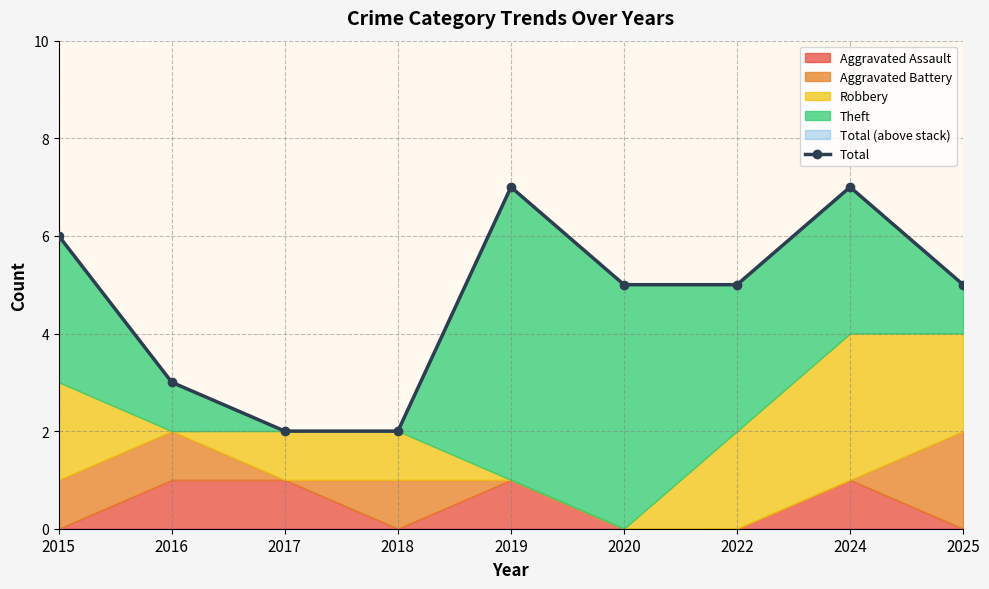

What is the maximum value shown in the chart?

7